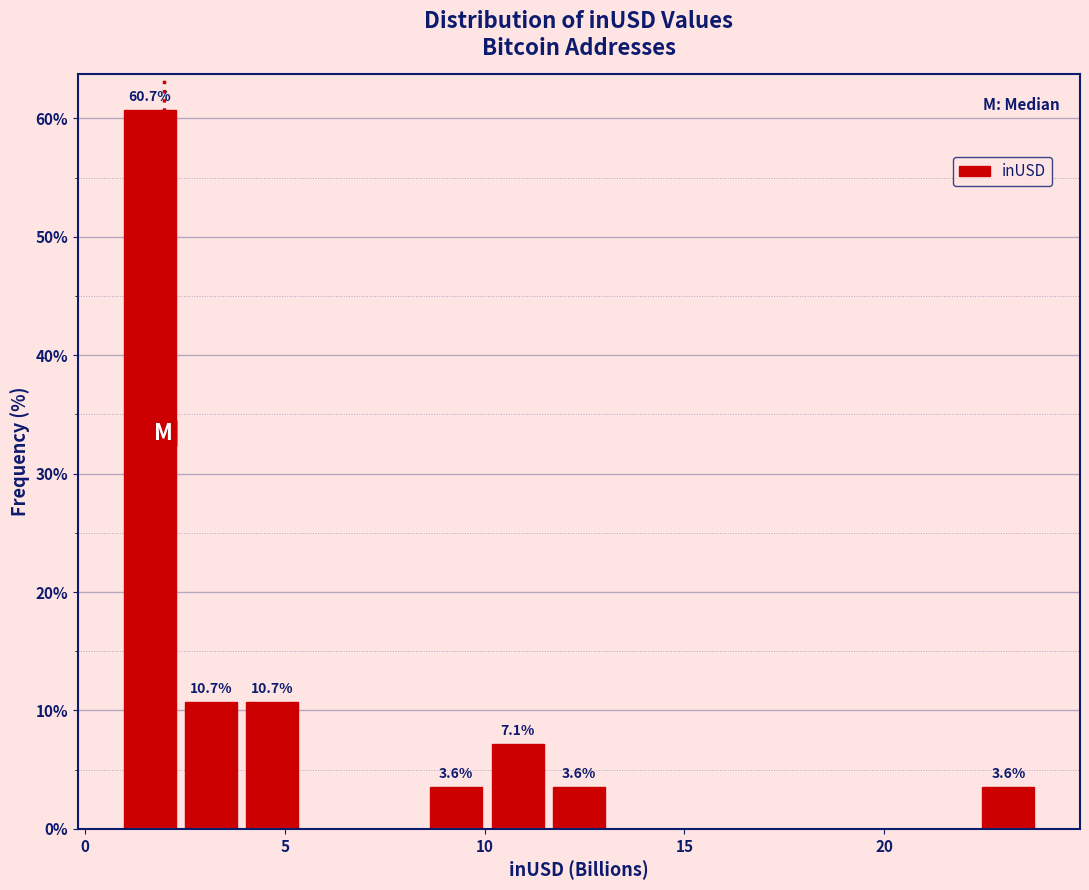

Around what value on the x-axis is the tallest bar? Give the approximate position of its centre, as read against the axis.

1.5